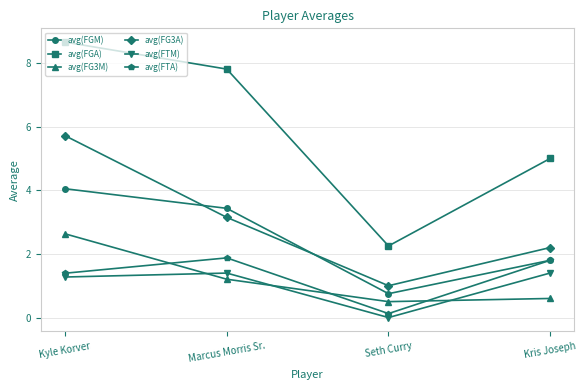

At which category is the sum across all series the highest?

Kyle Korver